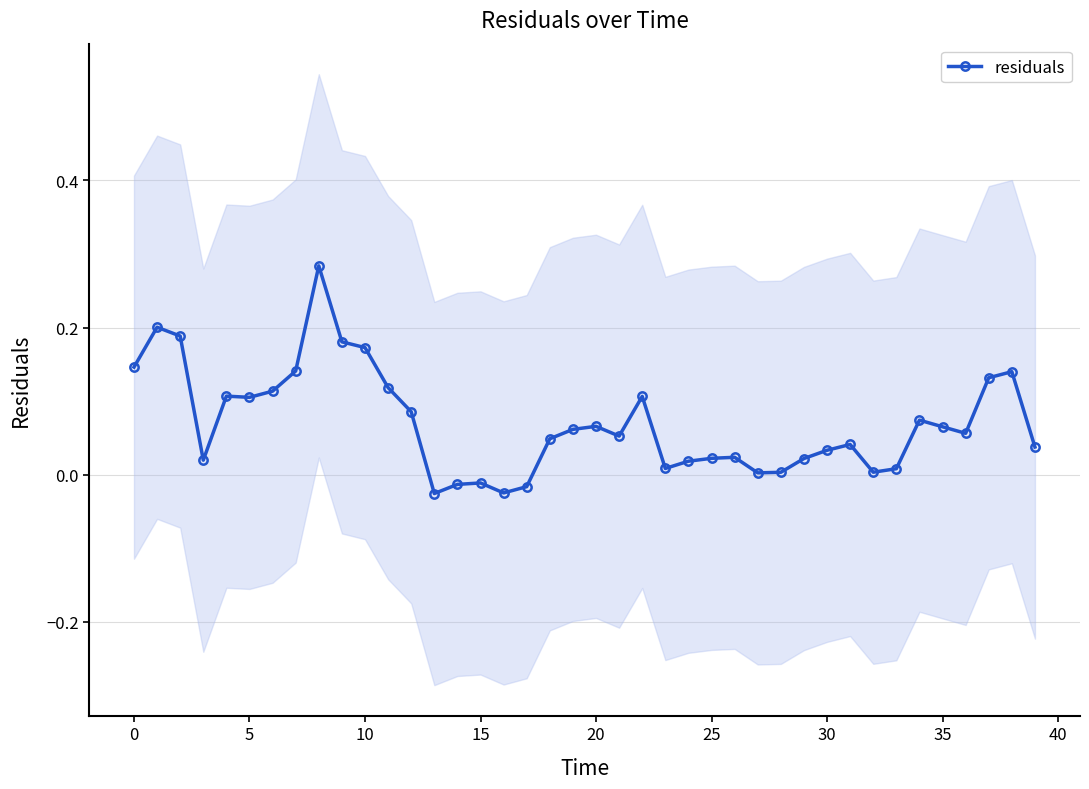

What is the value of the 2nd point from the left?

0.2